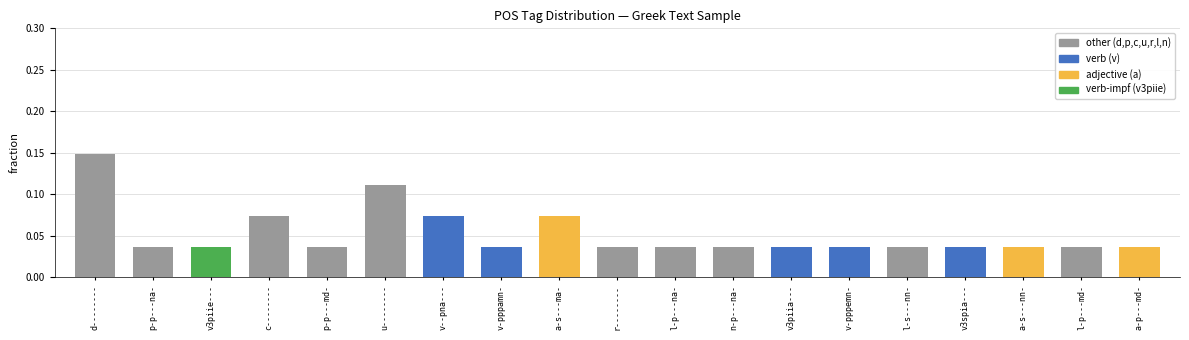

Is it true that the value at u-------- is 0.2?

False